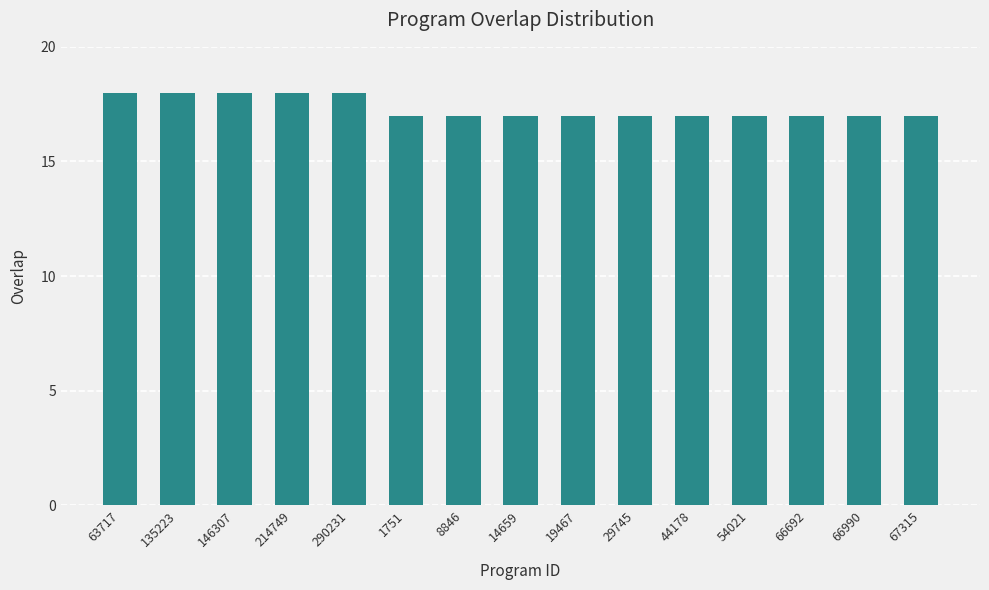

The chart shows a value of 10 at 1751. True or false?

False